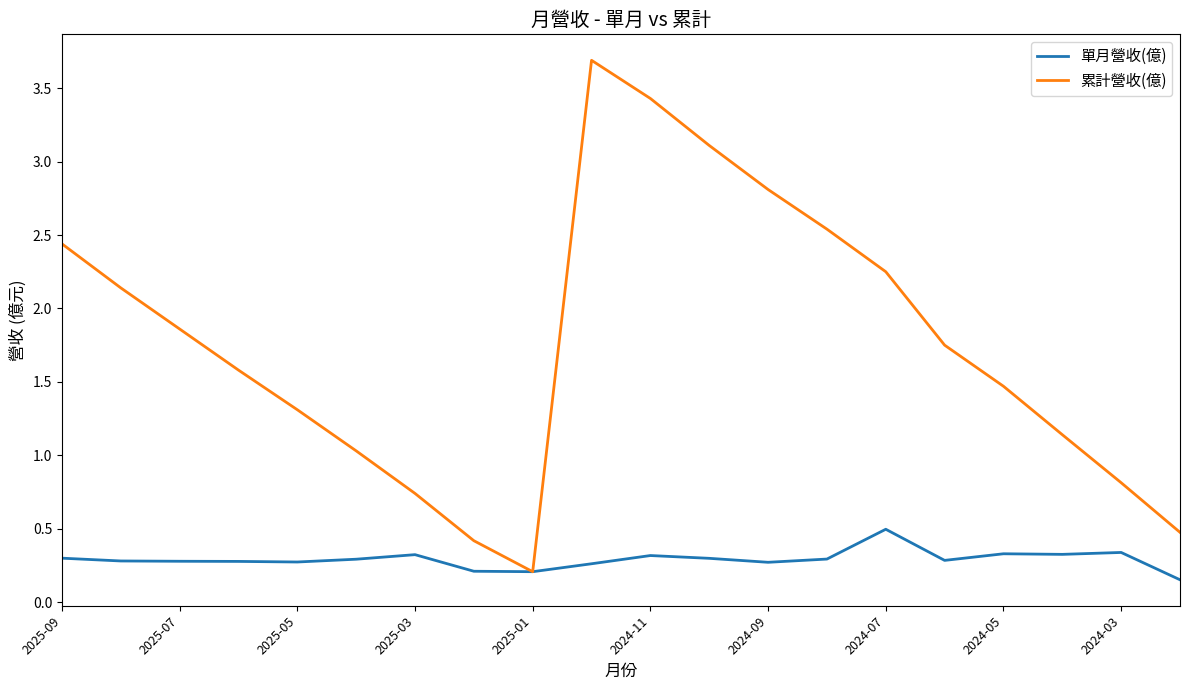

Which series has the largest total across all categories?

累計營收(億)